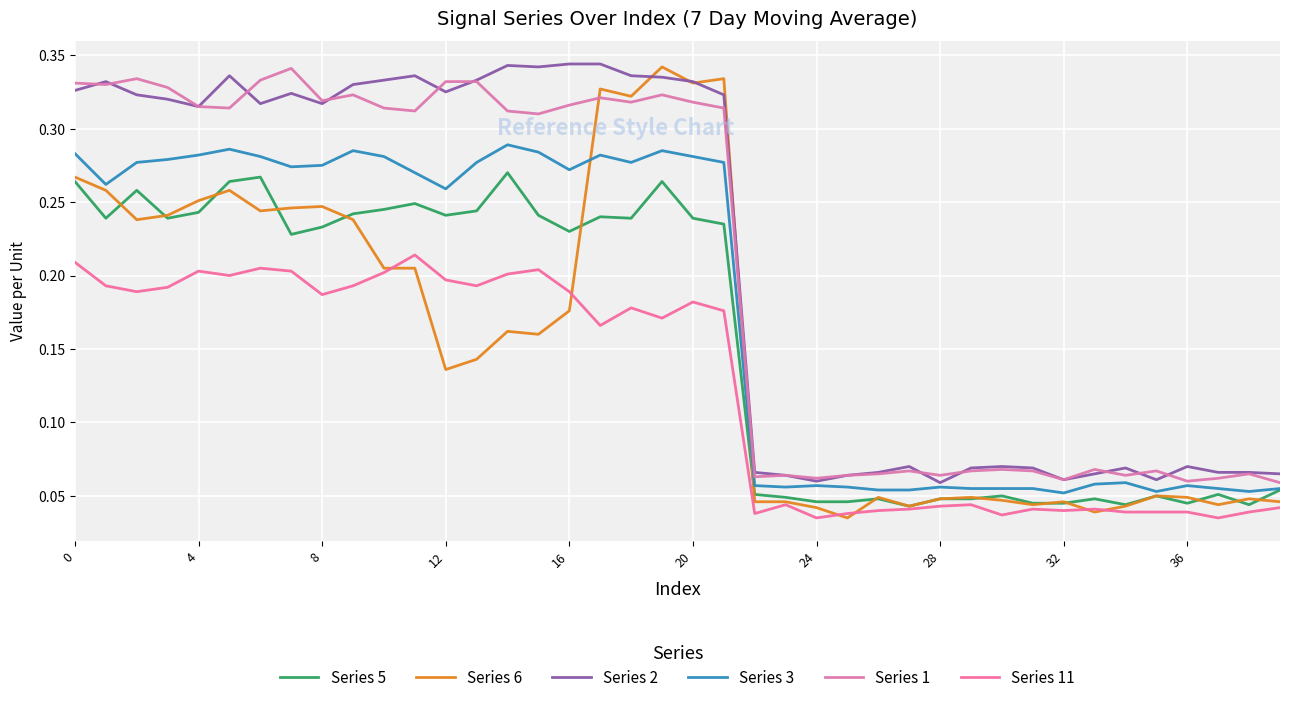

How many lines are shown in the chart?

6